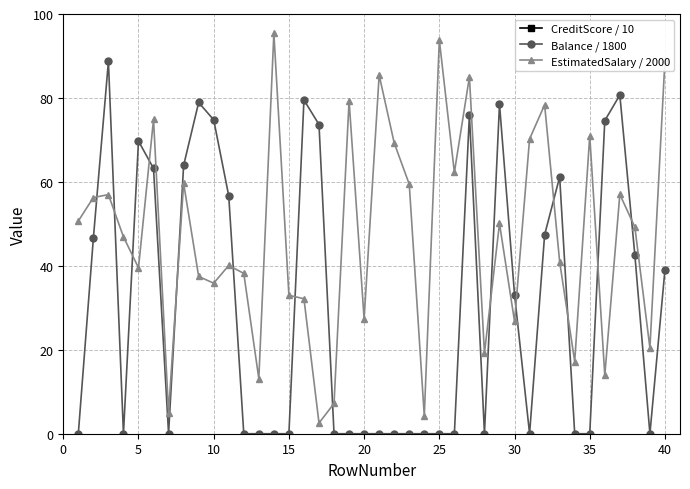

True or false: Balance / 1800 has more than 1 points higher than both neighbors.

True